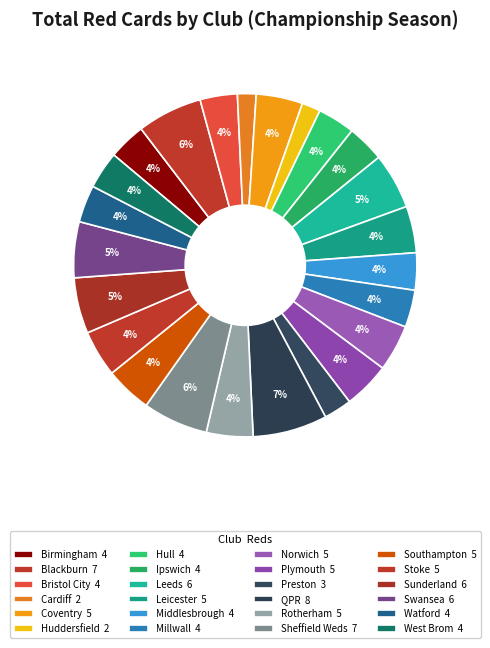

Rank the categories by value from highest to lowest.

QPR, Blackburn, Sheffield Weds, Leeds, Sunderland, Swansea, Coventry, Leicester, Norwich, Plymouth, Rotherham, Southampton, Stoke, Birmingham, Bristol City, Hull, Ipswich, Middlesbrough, Millwall, Watford, West Brom, Preston, Cardiff, Huddersfield